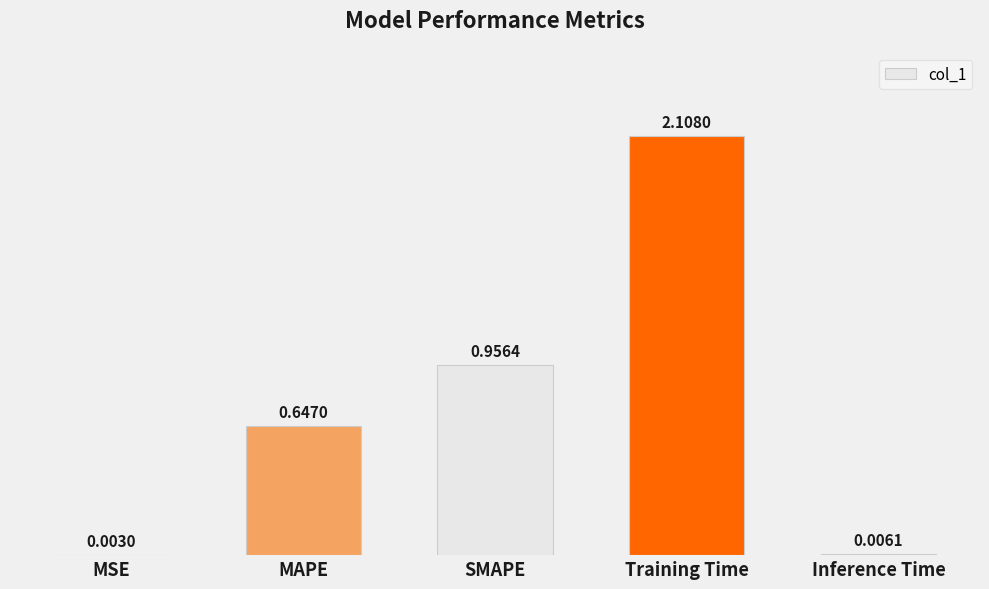

What is the sum of all values?

3.7